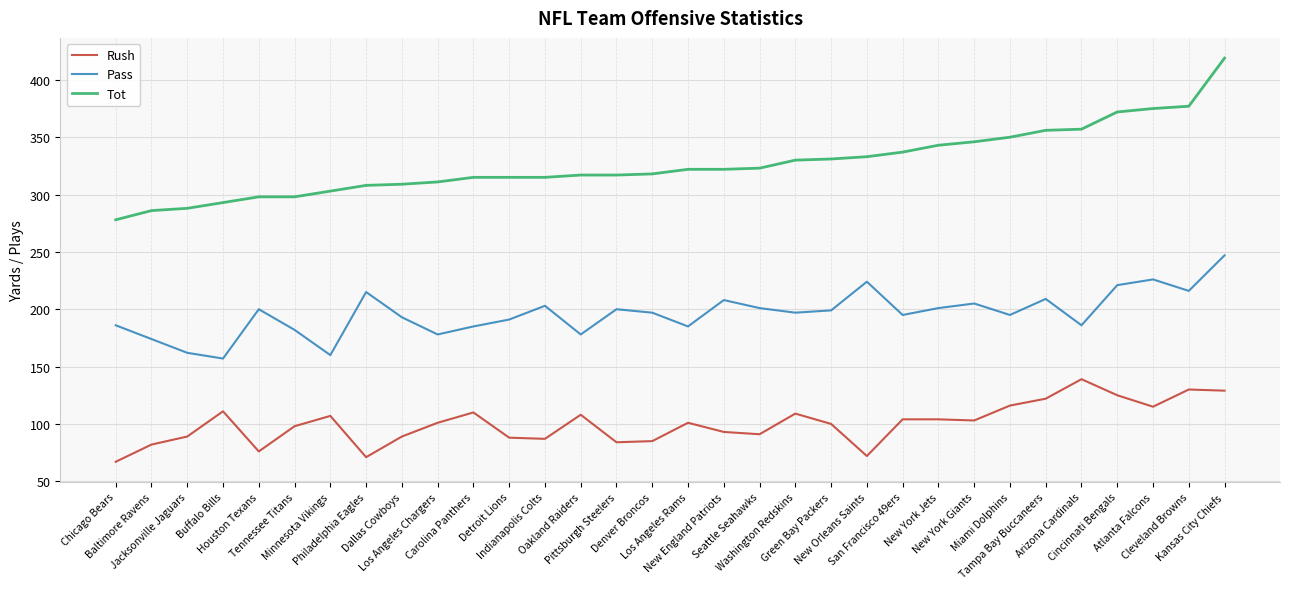

What is the sum of all Pass values?

6276